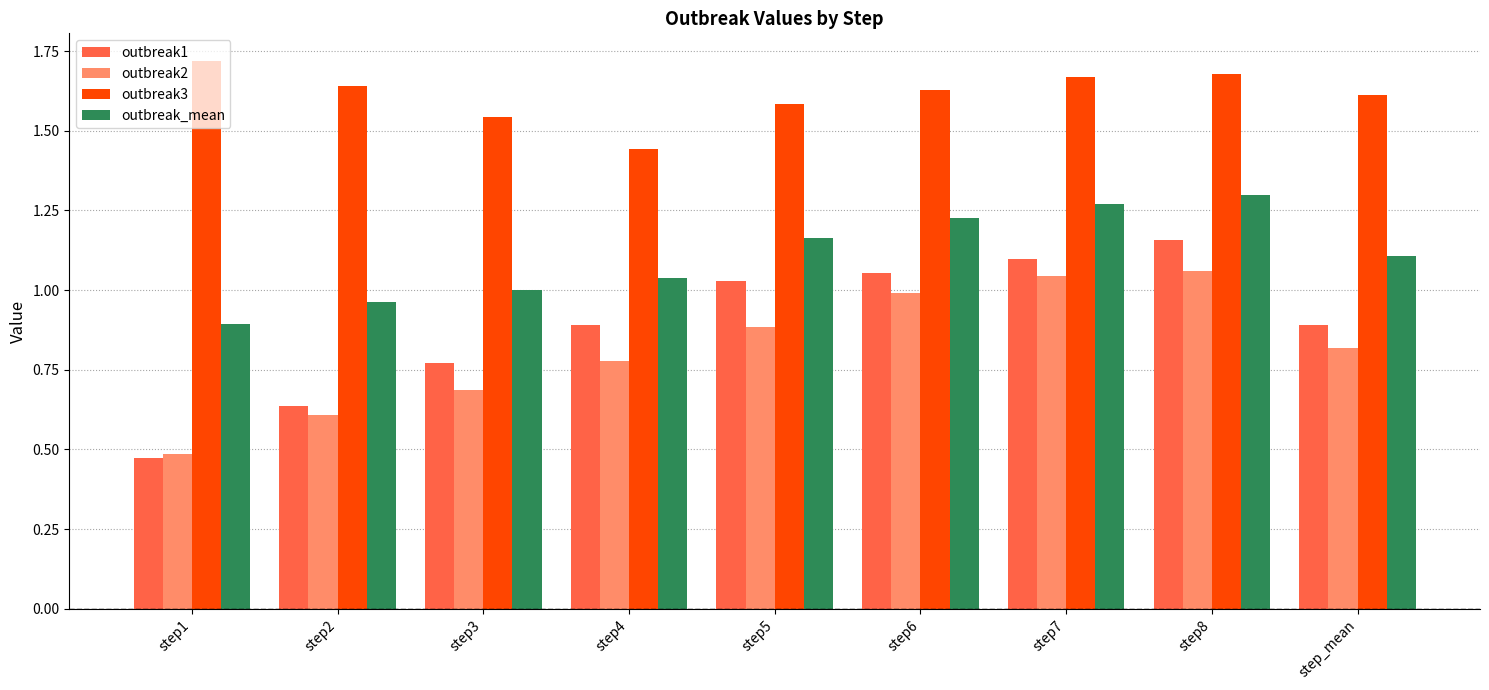

How many series are shown in this chart?

4